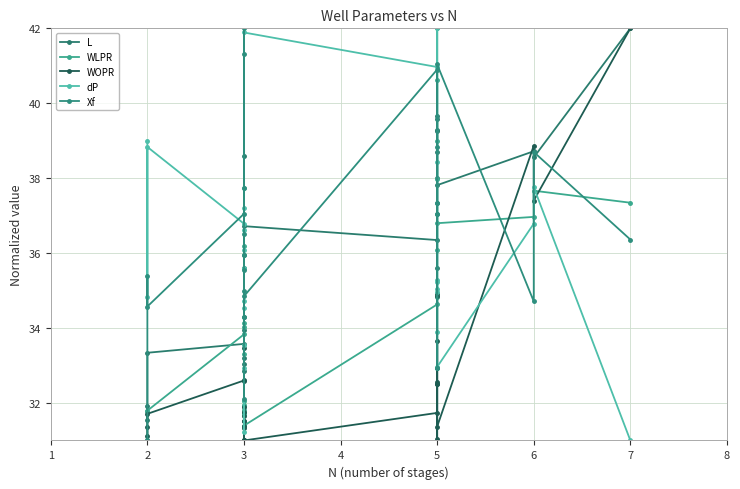

In dP, how many points are higher than both neighbors (excluding endpoints)?

9